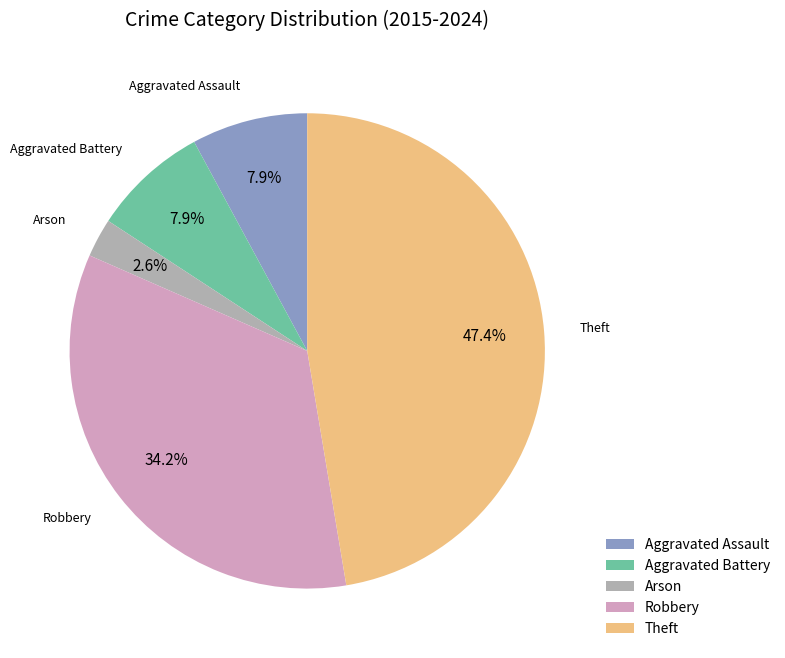

True or false: Aggravated Assault accounts for 8% of the total.

True